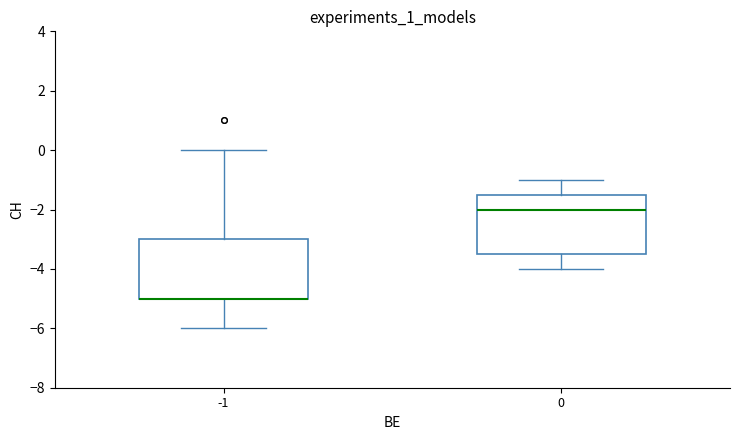

Reading left to right, transcribe this box plot: for each box, give where its median line is, the range the box spans, and where its two whiskers end, as read against the y-axis. The values are not printed on the chart, so give them approximately, as read against the axis.

-1: median -5.0 (drawn on the box's lower edge), box -5.0 to -3.0, whiskers -6.0 to 0.0
0: median -2.0, box -3.4 to -1.4, whiskers -4.0 to -1.0